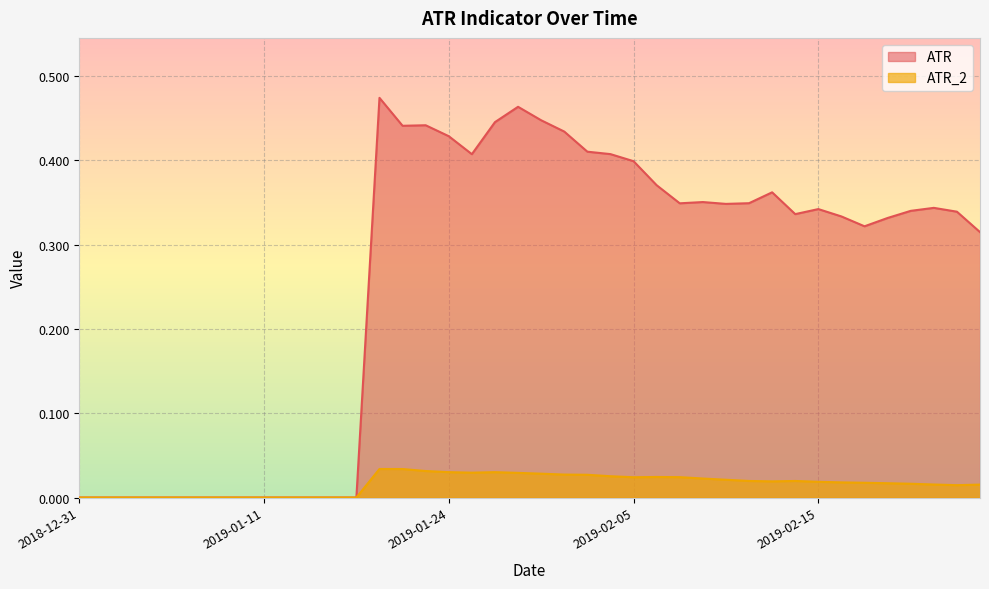

At which category is the sum across all series the highest?

2019-01-18